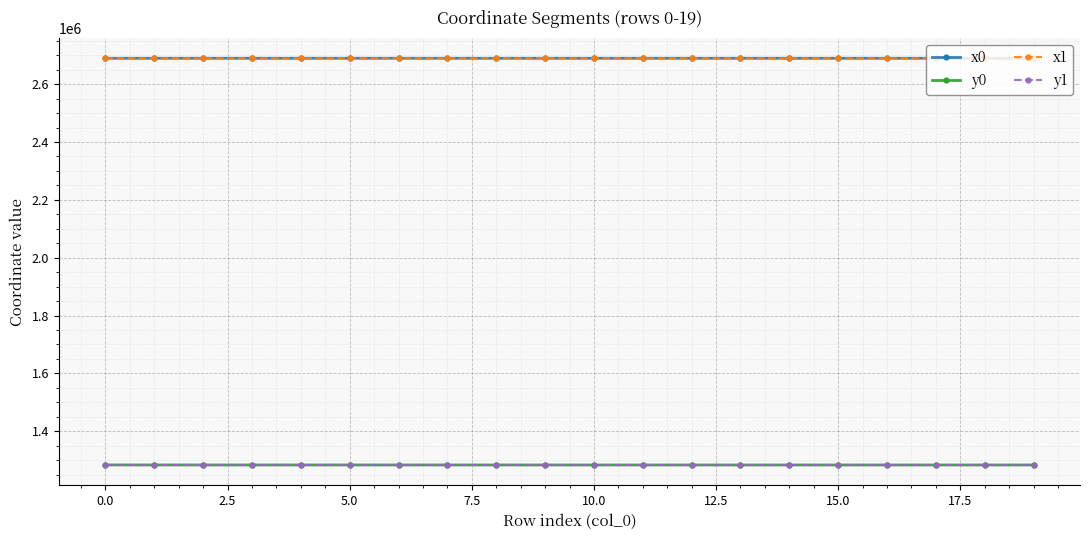

How many times do x0 and x1 cross each other?

12